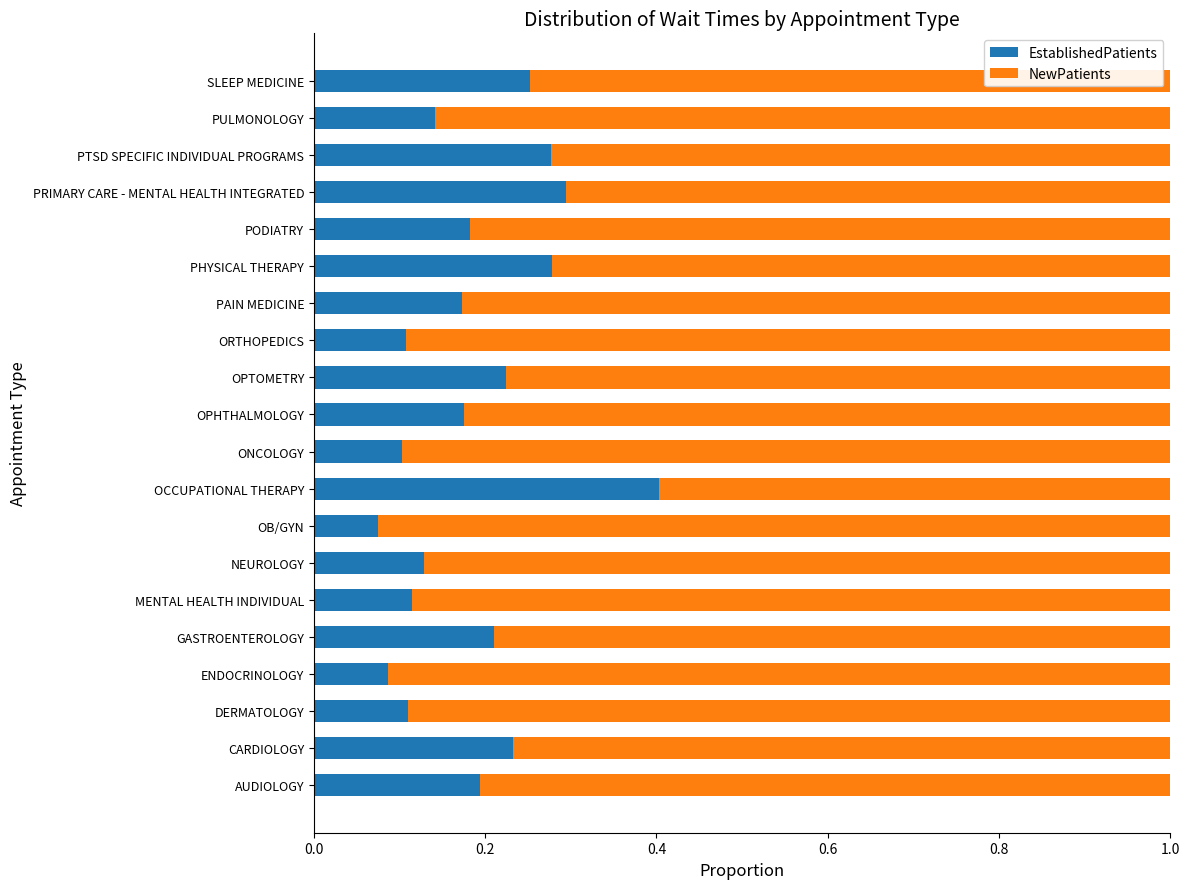

What is the sum of the EstablishedPatients values at ORTHOPEDICS and PRIMARY CARE - MENTAL HEALTH INTEGRATED?

0.4